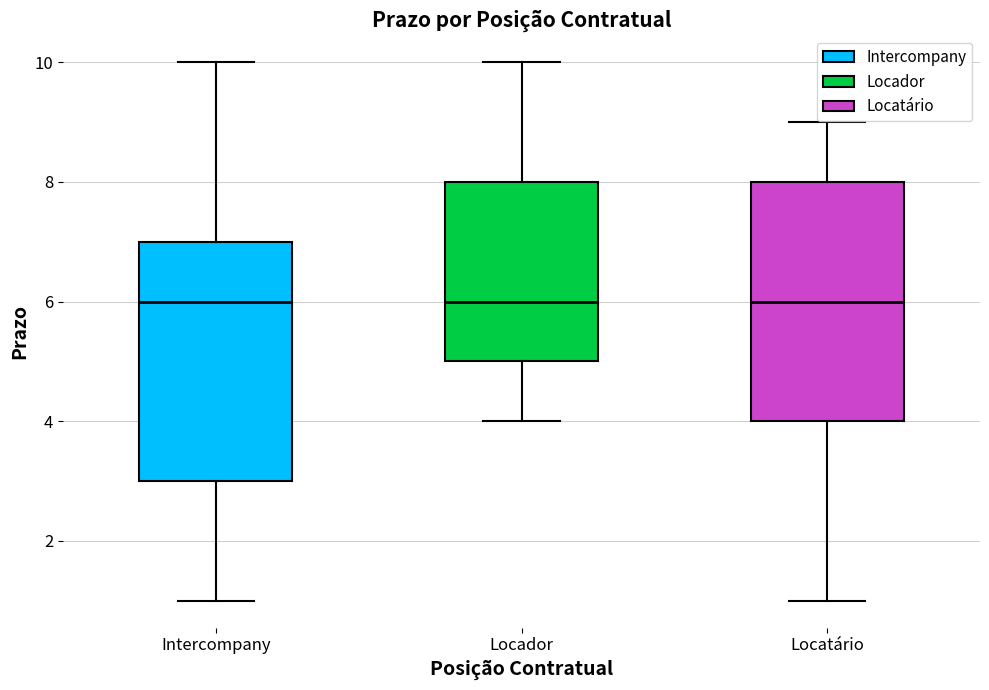

Reading left to right, transcribe this box plot: for each box, give where its median line is, the range the box spans, and where its two whiskers end, as read against the y-axis. The values are not printed on the chart, so give them approximately, as read against the axis.

Intercompany: median 6, box 3 to 7, whiskers 1 to 10
Locador: median 6, box 5 to 8, whiskers 4 to 10
Locatário: median 6, box 4 to 8, whiskers 1 to 9